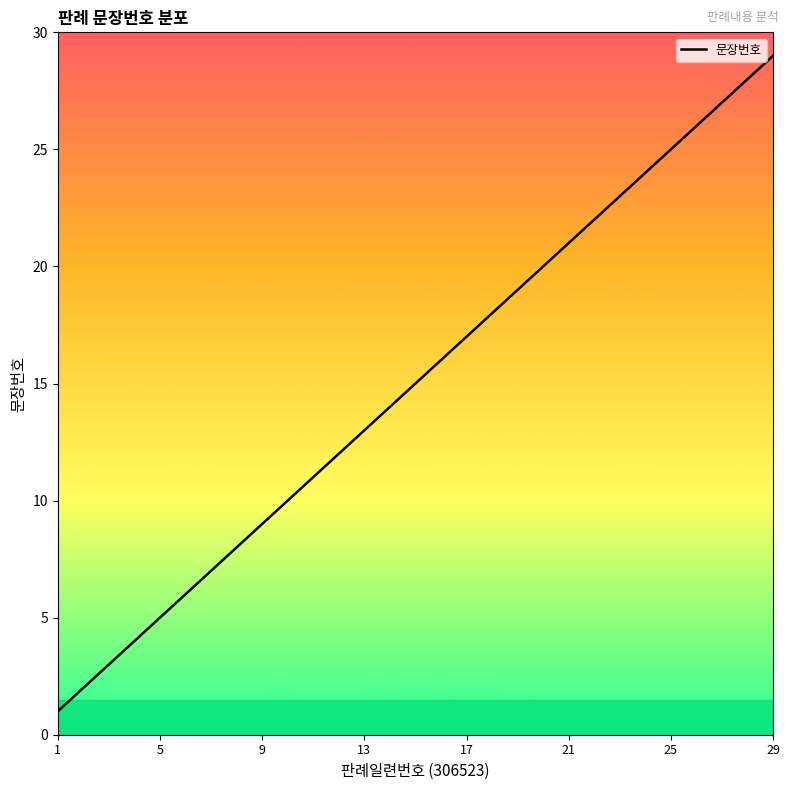

What is the maximum value shown in the chart?

29